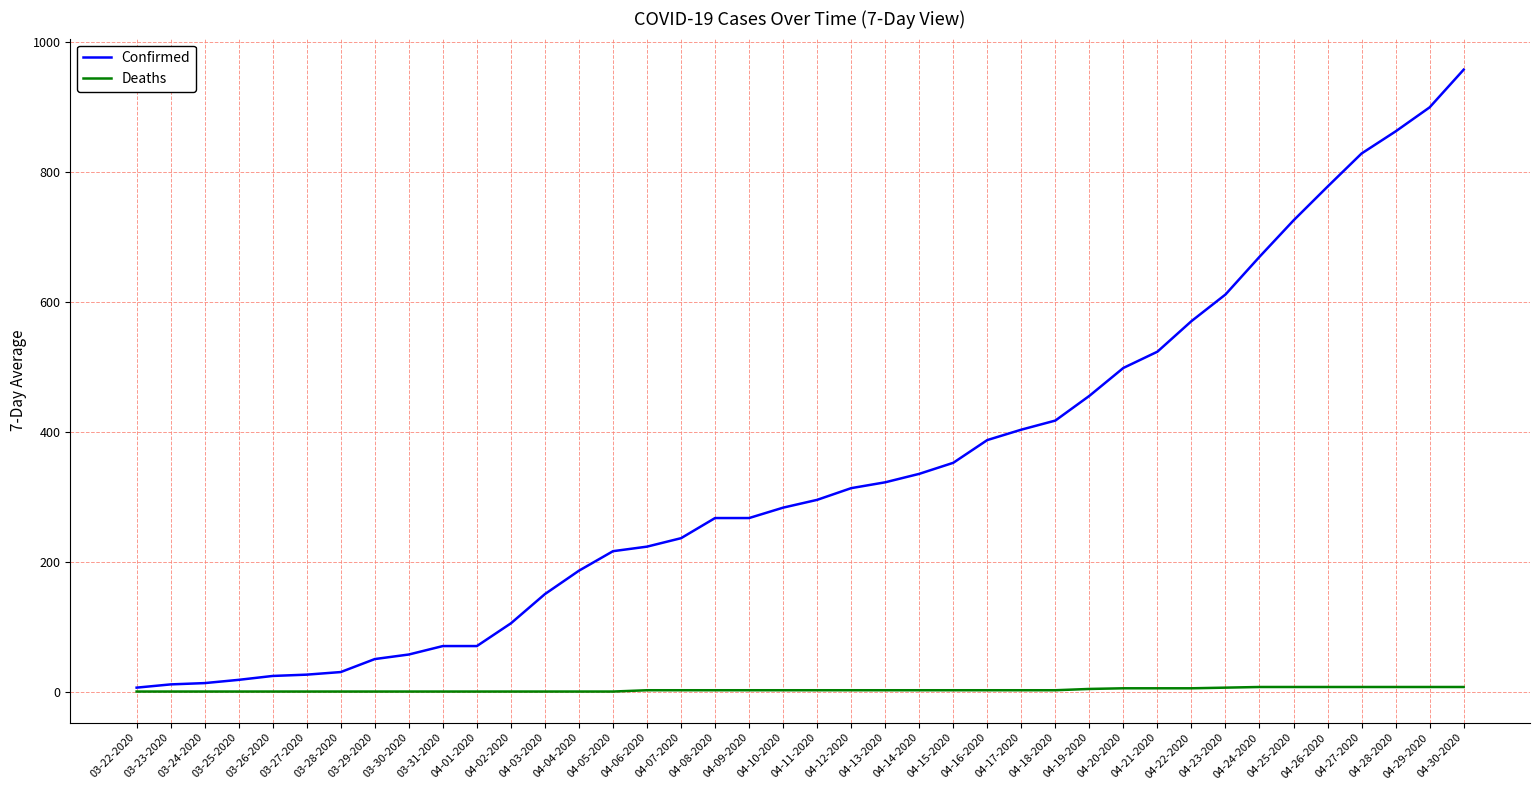

Is the value of Confirmed at 04-02-2020 greater than the value of Deaths at 04-26-2020?

Yes